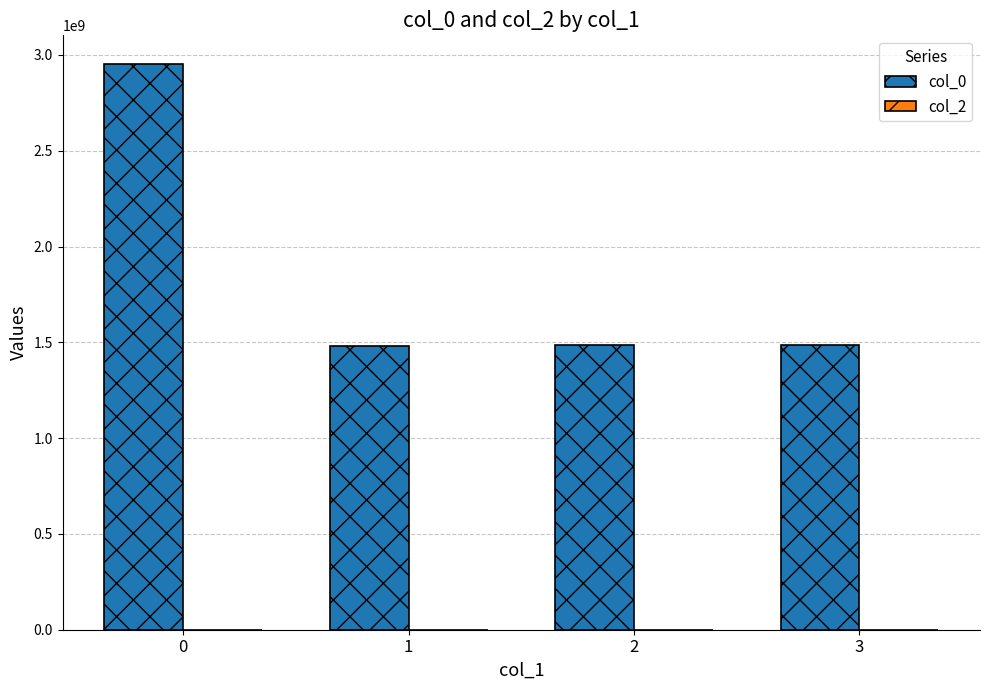

True or false: the data shows 2954668940 at 0.

True